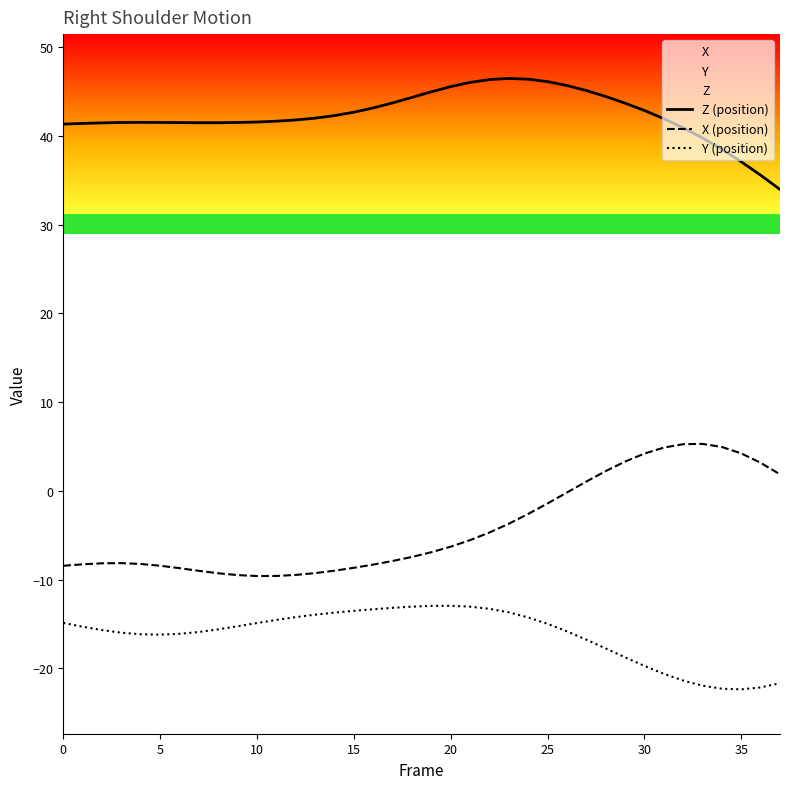

True or false: X (position) and Y (position) cross at least once.

False